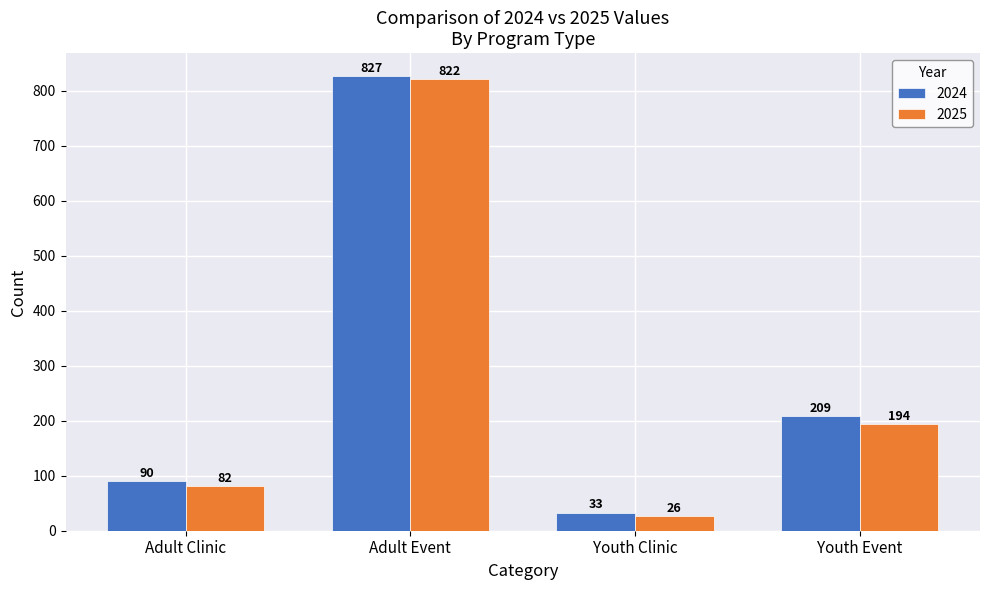

What is the smallest value displayed?

26